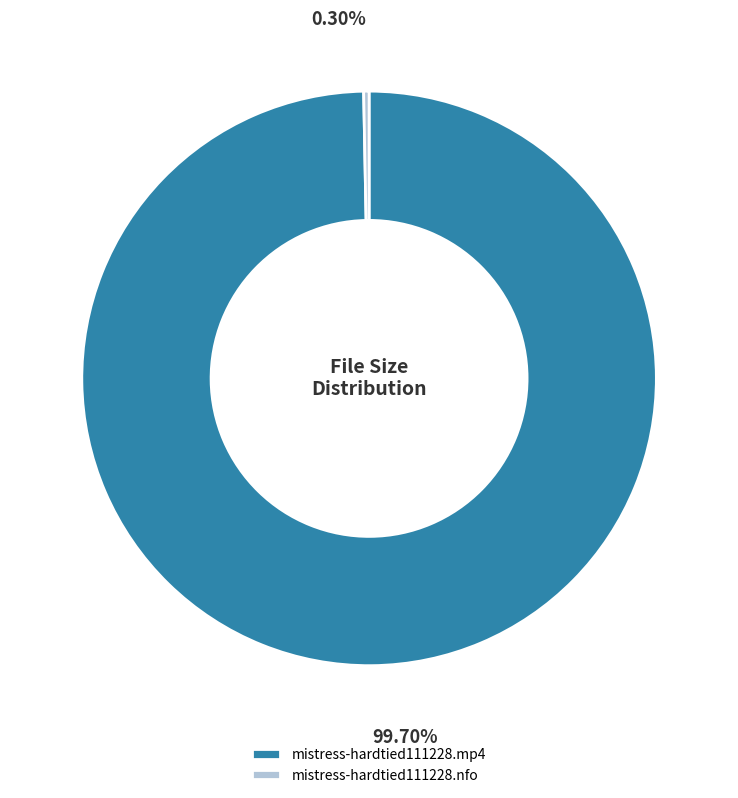

Rank the categories by value from highest to lowest.

mistress-hardtied111228.mp4, mistress-hardtied111228.nfo